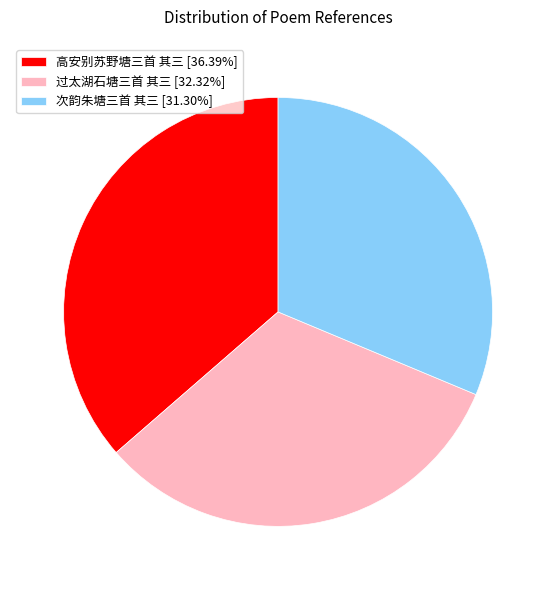

What is the ratio of the value at 高安别苏野塘三首 其三 to the value at 过太湖石塘三首 其三?

1.1